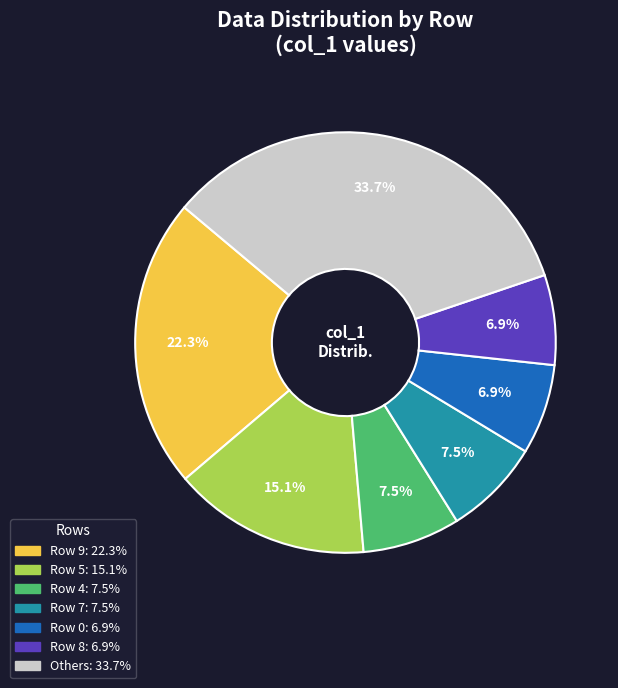

To the nearest percent, what is the difference between the largest and smallest slice percentages?

27%